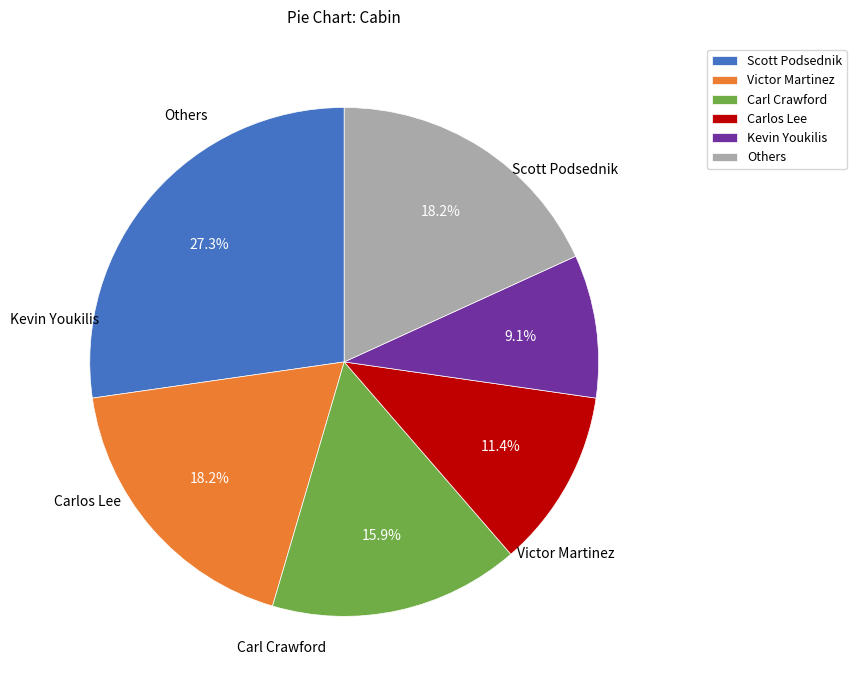

Between Victor Martinez and Scott Podsednik, which is larger?

Scott Podsednik